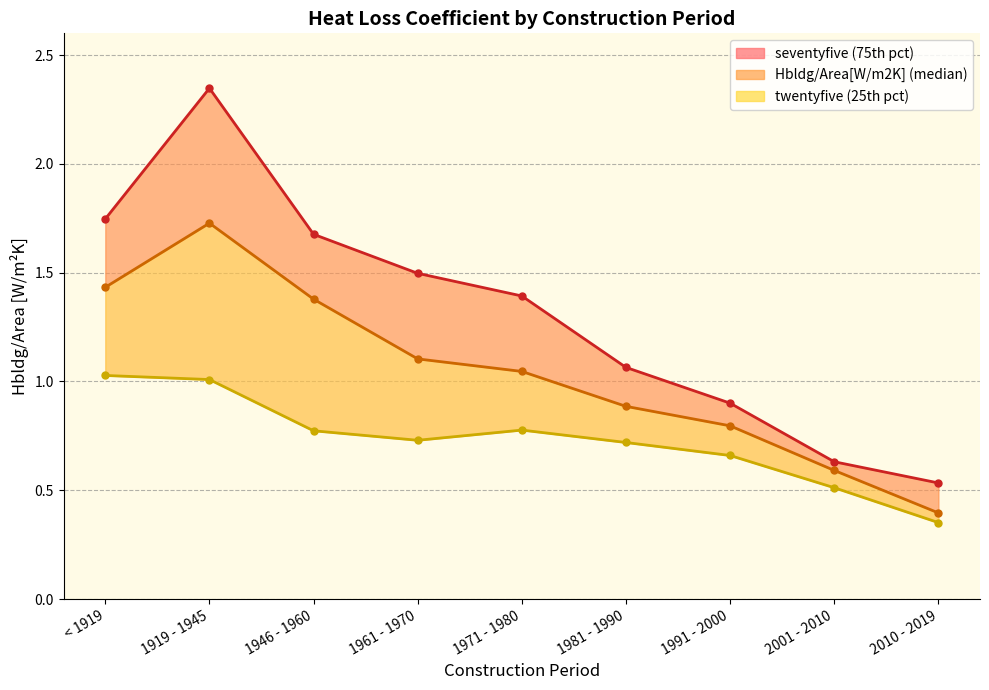

At < 1919, list the series in order from largest to smallest.

seventyfive, Hbldg/Area[W/m2K], twentyfive